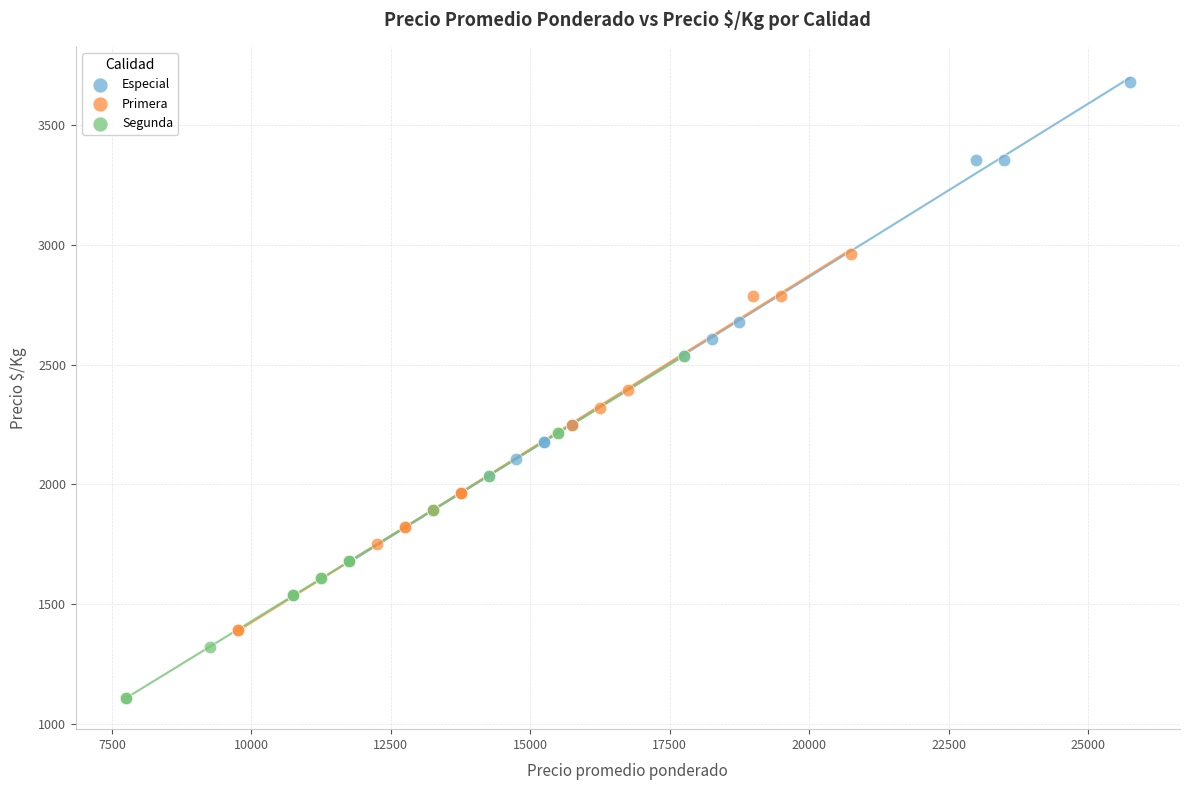

Which series contains the lowest Y value?

Segunda